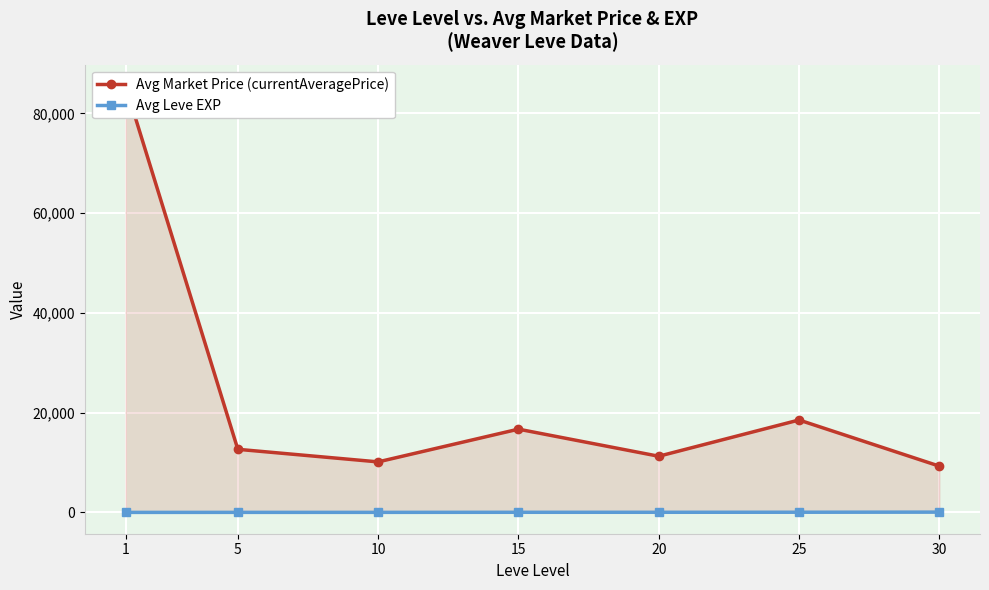

True or false: Avg Market Price (currentAveragePrice) and Avg Leve EXP intersect in this chart.

False